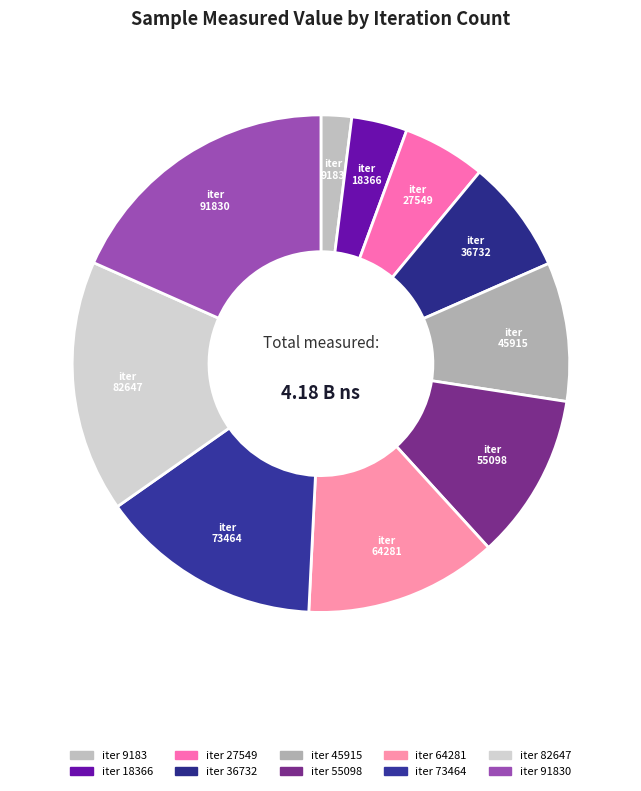

What is the smallest slice in the pie chart?

9183